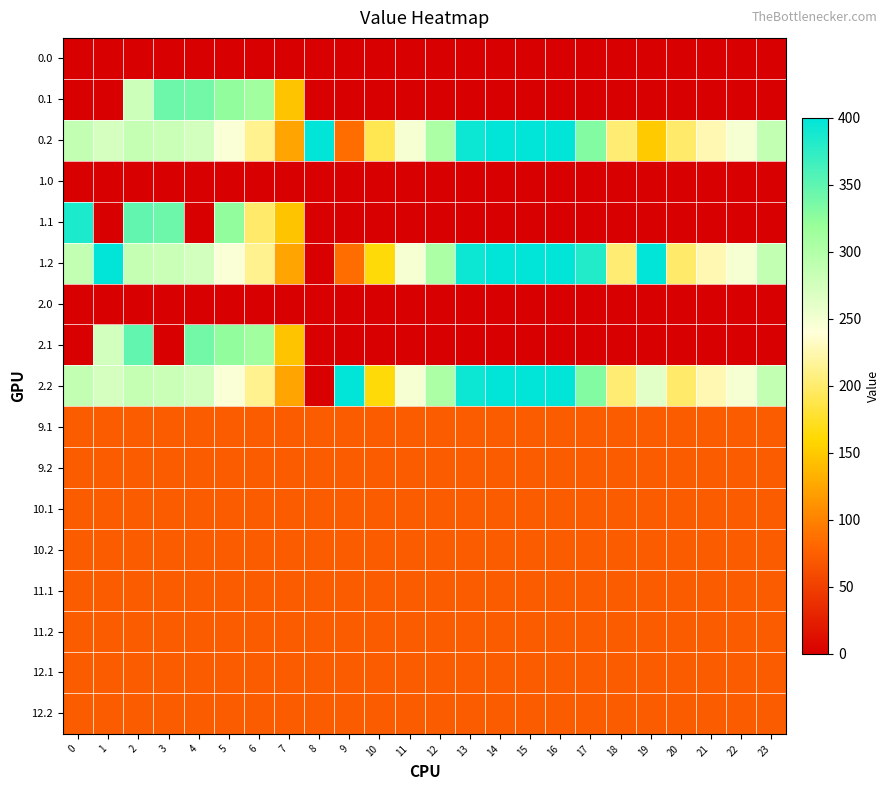

Between 2 and 15, which series saw the biggest shift?

1.1